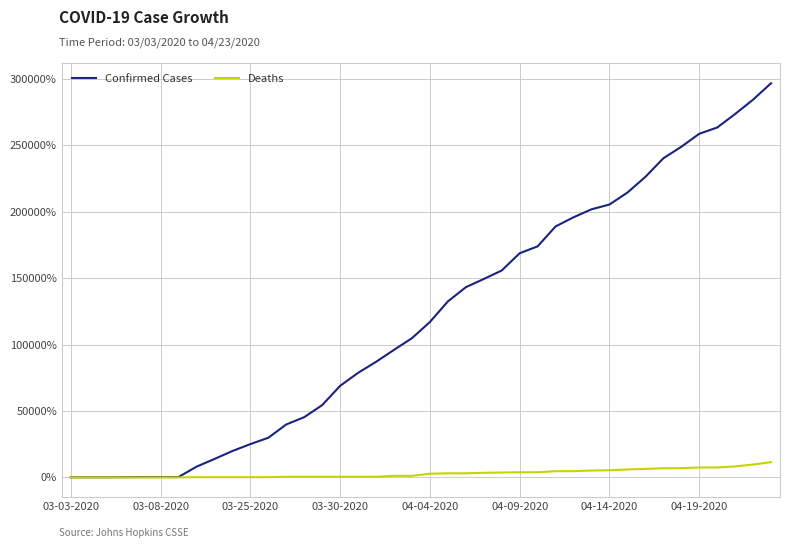

What is the sum of all Confirmed Cases values?

4812500